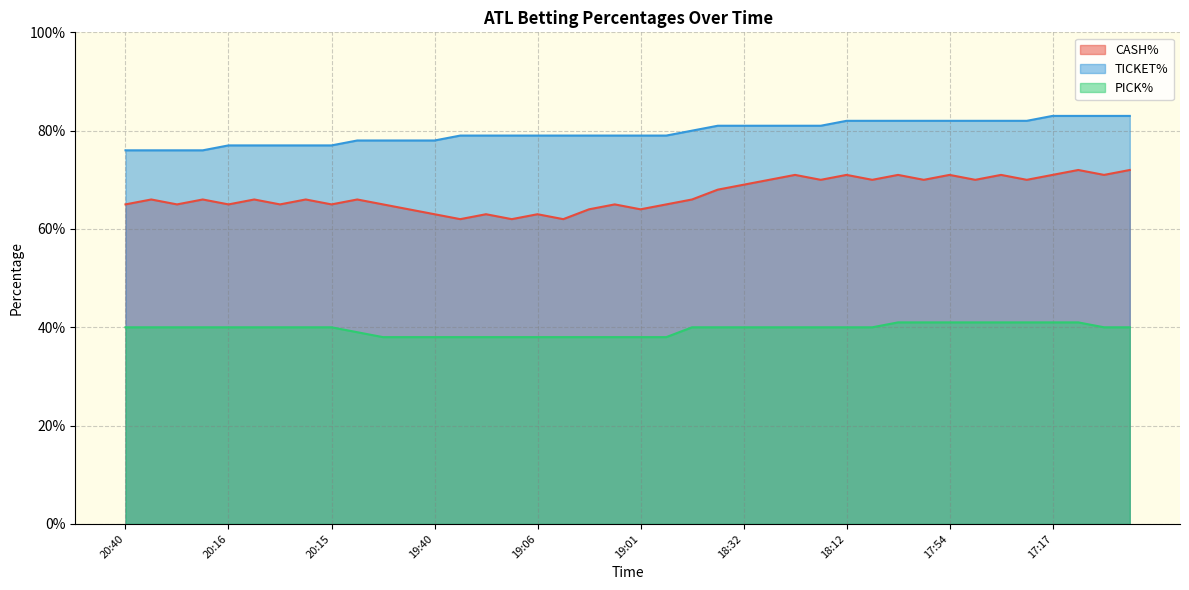

What is the lowest value of the CASH% series?

0.6